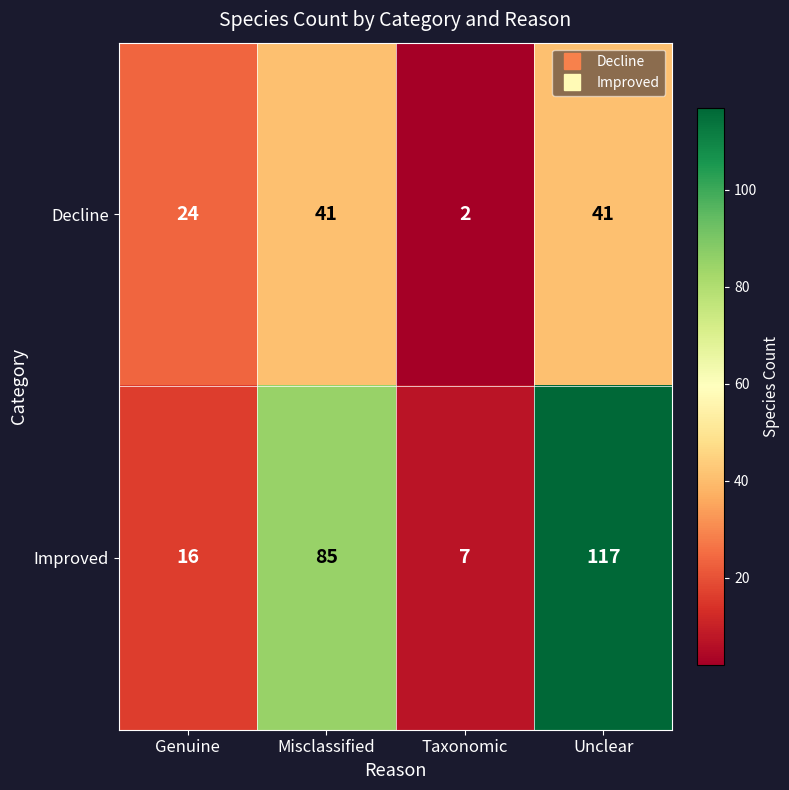

At how many categories does at least one series exceed 102?

1